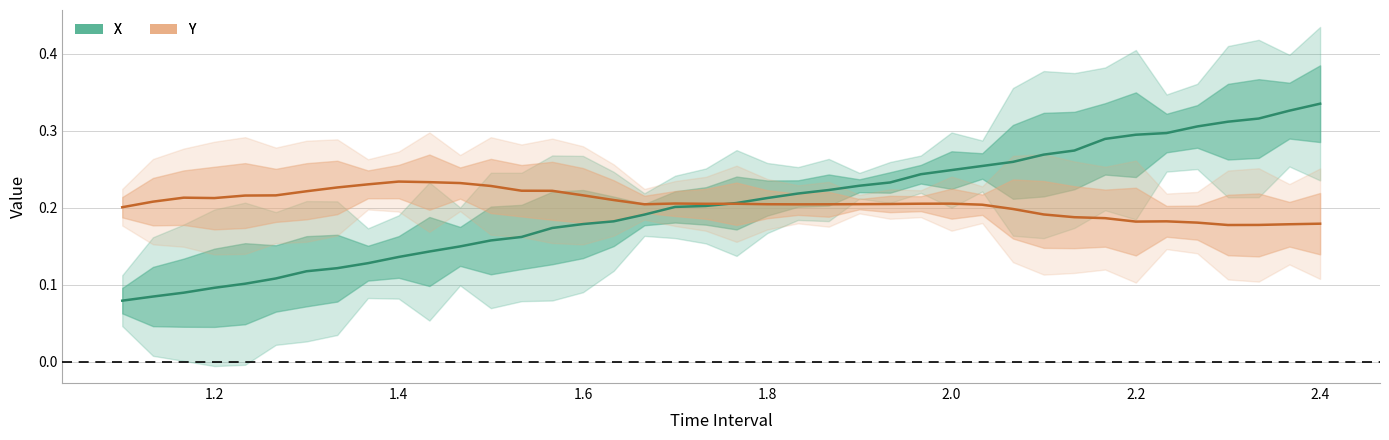

Is it true that X equals 0.6 at 2.4?

False